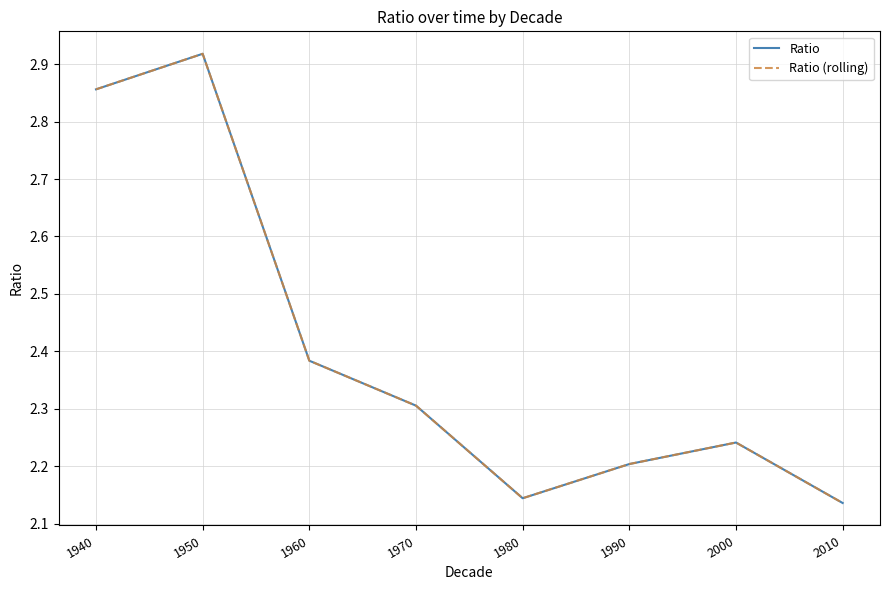

Reading left to right, transcribe all the data shown in this chart.

Ratio: 1940=2.9	1950=2.9	1960=2.4	1970=2.3	1980=2.1	1990=2.2	2000=2.2	2010=2.1
Ratio (rolling): 1940=2.9	1950=2.9	1960=2.4	1970=2.3	1980=2.1	1990=2.2	2000=2.2	2010=2.1